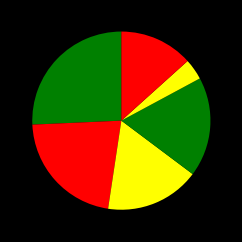

Count the number of slices in the pie.

6